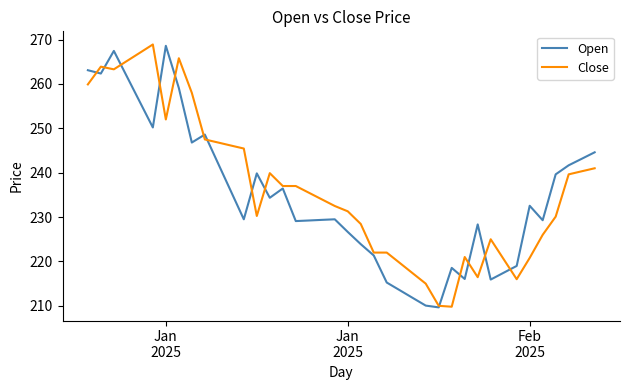

What is the greatest value displayed?

268.9